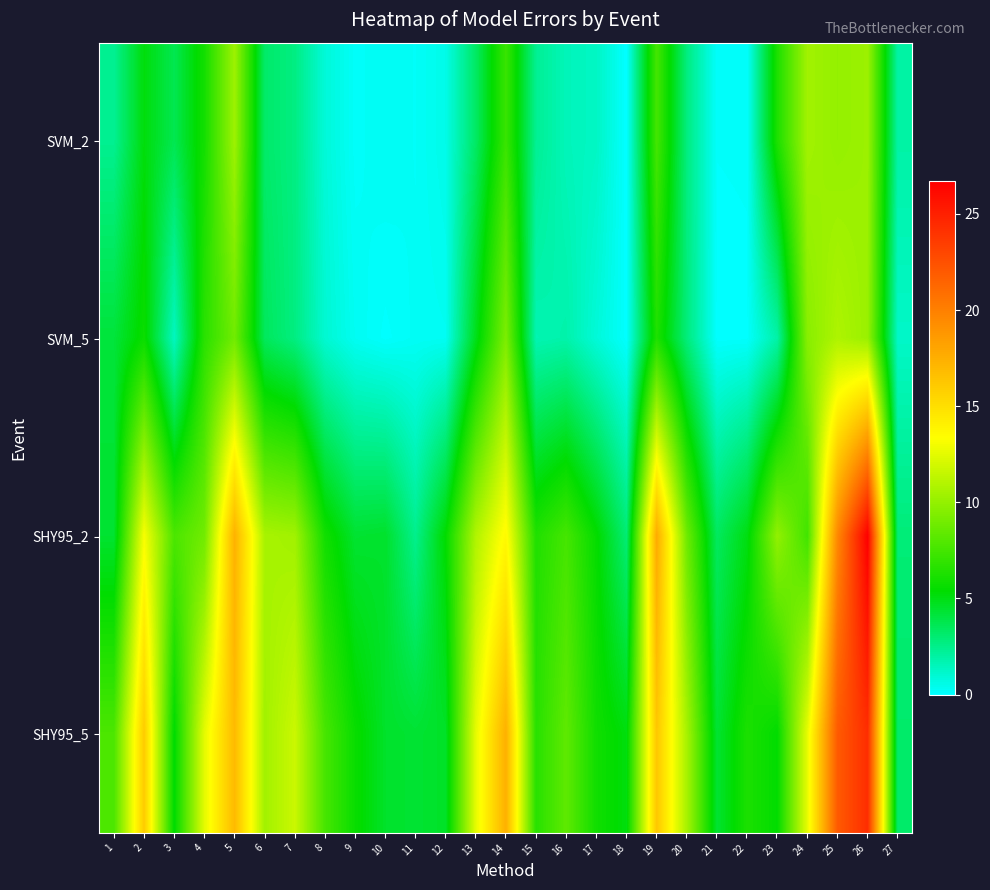

Reading right to left, transcribe all the data shown in this chart.

SVM_2: 27=1.9	26=10.3	25=10.0	24=10.4	23=6.3	22=0.1	21=0.1	20=2.7	19=7.5	18=0.0	17=1.3	16=1.5	15=2.3	14=7.2	13=3.3	12=0.5	11=0.2	10=0.3	9=0.2	8=0.9	7=2.7	6=3.2	5=10.3	4=6.0	3=3.7	2=5.1	1=2.4
SVM_5: 27=1.2	26=10.2	25=10.8	24=9.6	23=1.9	22=0.1	21=0.1	20=2.8	19=6.3	18=0.0	17=0.9	16=1.8	15=1.7	14=9.3	13=4.8	12=0.3	11=0.2	10=0.1	9=0.3	8=1.0	7=2.7	6=3.5	5=8.9	4=6.7	3=1.4	2=5.7	1=4.2
SHY95_2: 27=2.9	26=26.7	25=19.6	24=7.4	23=10.0	22=5.0	21=3.4	20=8.8	19=17.8	18=3.0	17=5.5	16=7.5	15=6.4	14=13.6	13=10.9	12=5.4	11=2.4	10=4.5	9=4.4	8=5.9	7=10.4	6=10.6	5=17.4	4=8.9	3=7.7	2=13.1	1=4.4
SHY95_5: 27=3.1	26=24.3	25=22.0	24=12.6	23=5.4	22=6.2	21=4.3	20=10.6	19=16.3	18=5.1	17=5.9	16=8.3	15=6.6	14=17.5	13=12.6	12=4.5	11=4.3	10=4.5	9=5.6	8=7.6	7=11.7	6=10.4	5=16.9	4=12.5	3=5.3	2=16.0	1=7.7